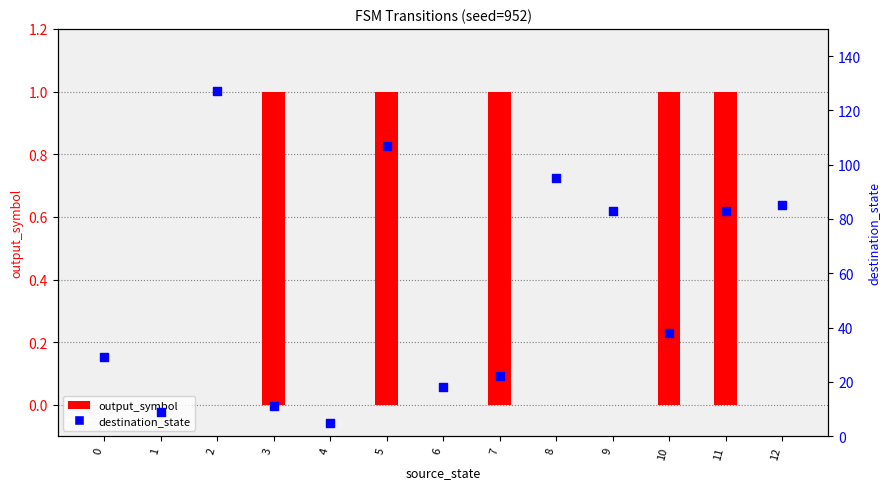

Is the value of output_symbol at 3 greater than the value of destination_state at 2?

No